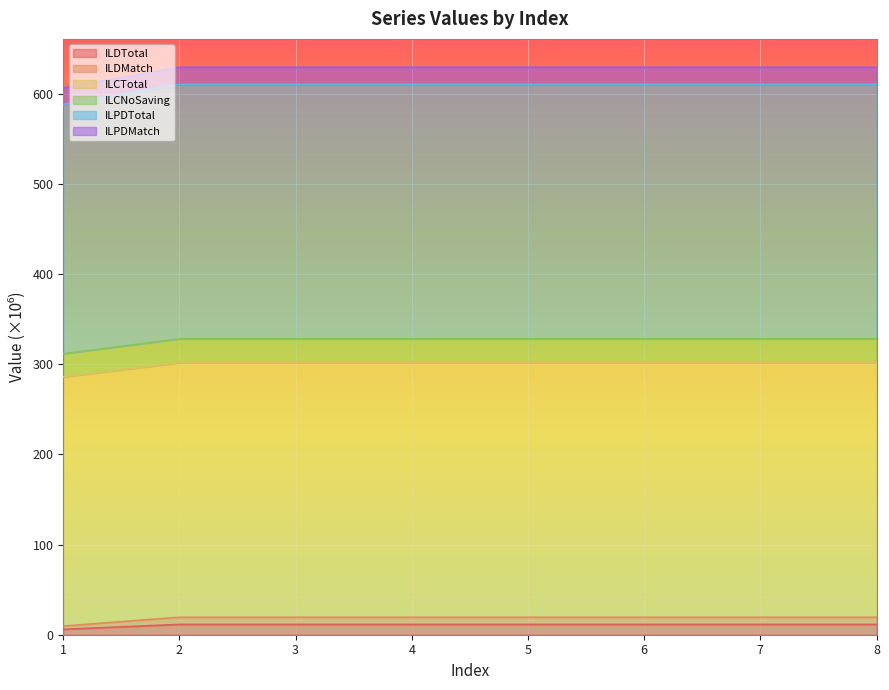

What is the difference between the highest and lowest values at 8?

618.1